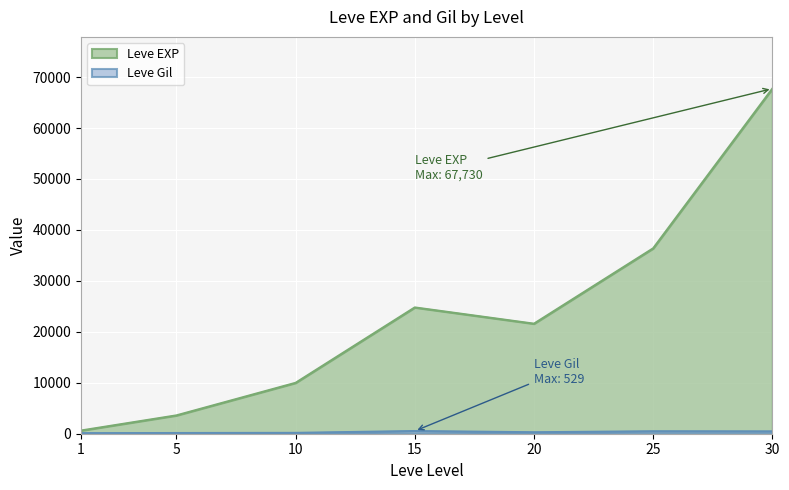

Which label corresponds to the smallest value in the chart?

1